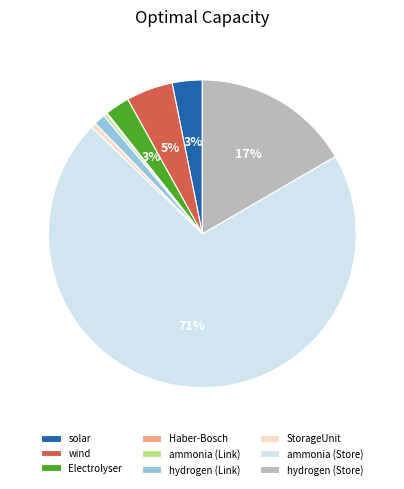

To the nearest percent, what is the average slice percentage?

11%